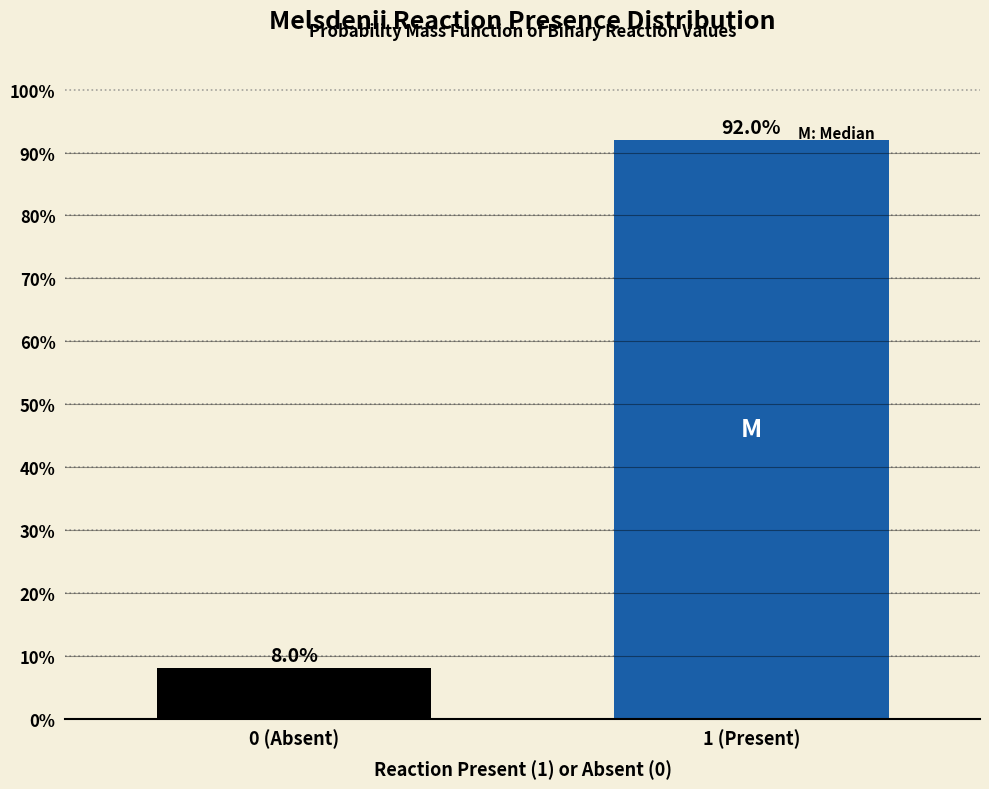

Reading right to left, transcribe all the data shown in this chart.

1 (Present)=92.0	0 (Absent)=8.0